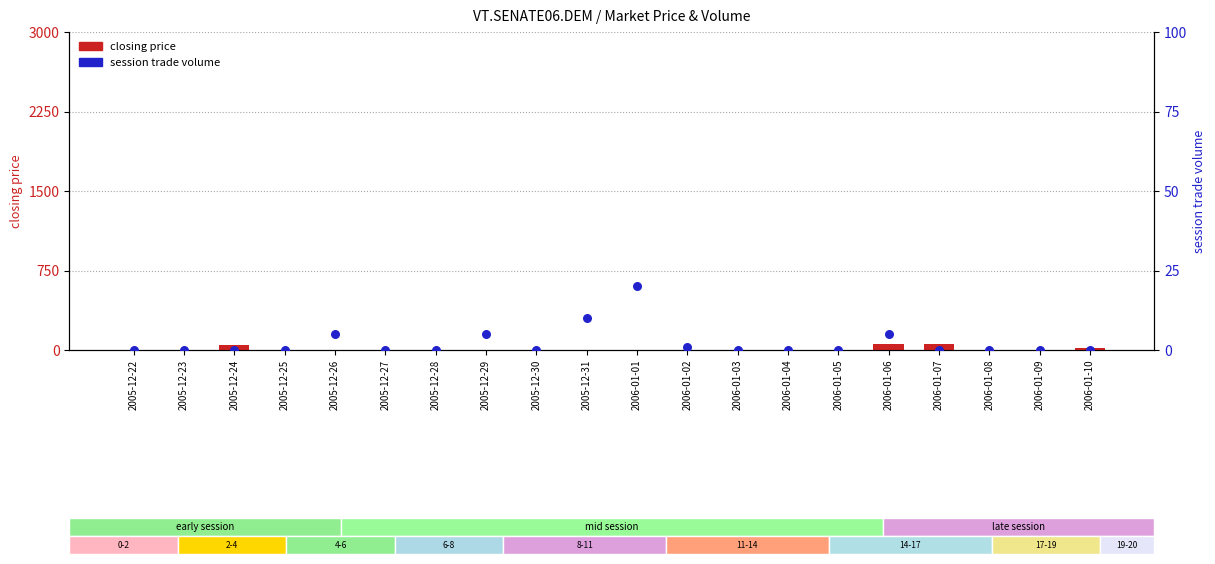

Which series reaches the maximum Y coordinate?

closing price